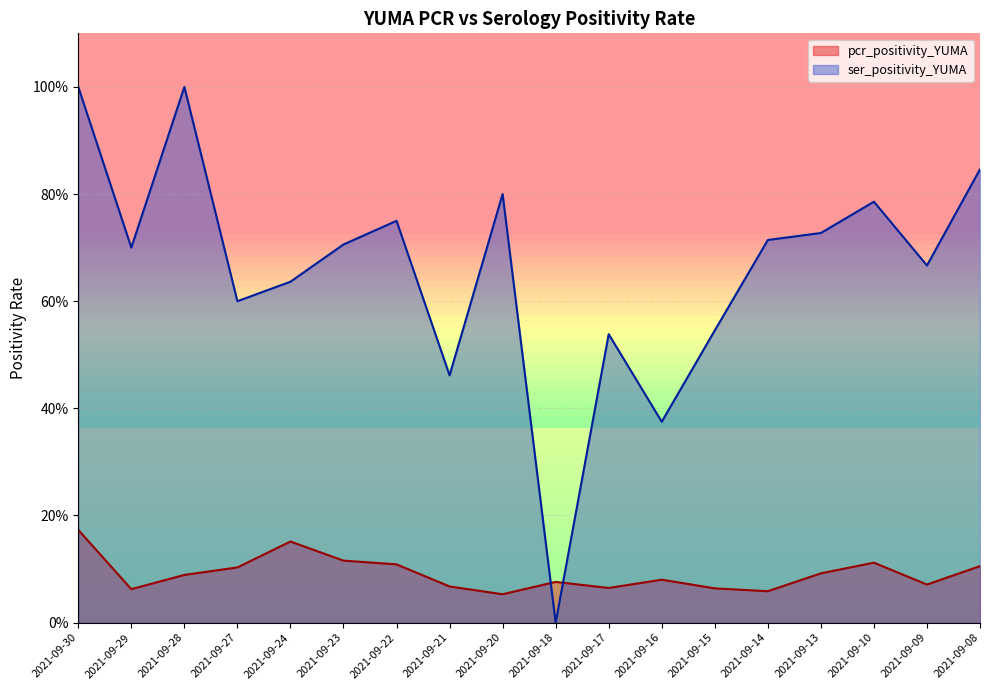

How many interior local peaks does the ser_positivity_YUMA series have?

5